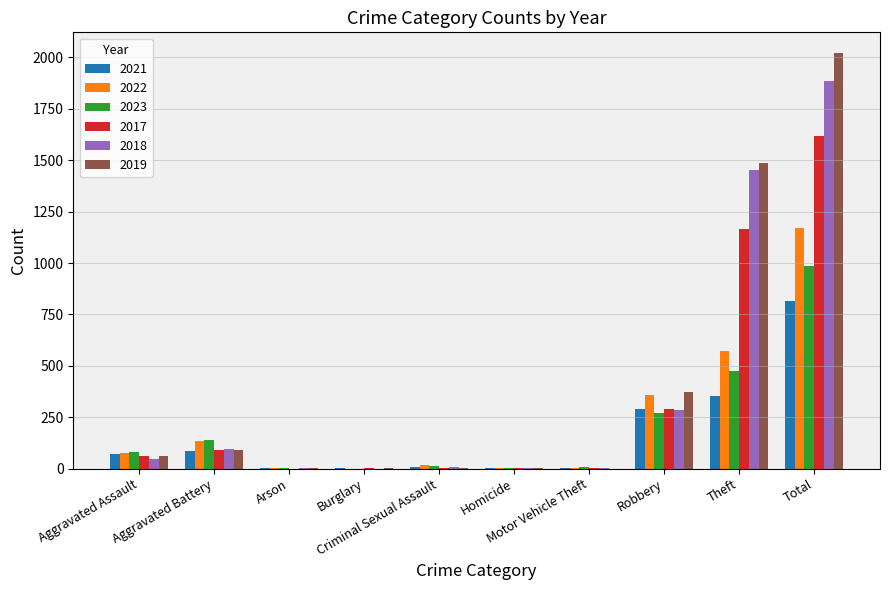

Are the bars horizontal?

No